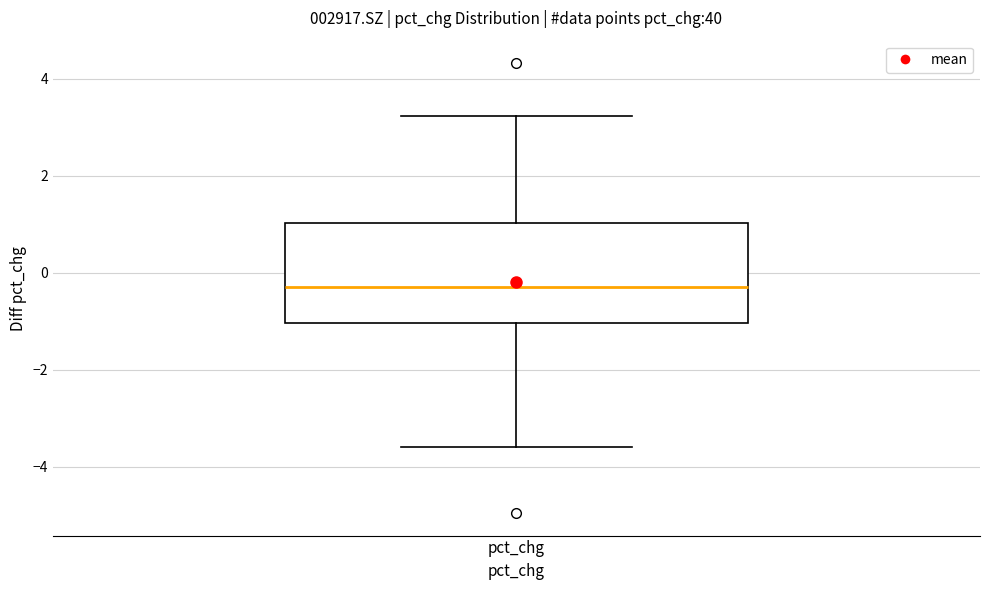

Transcribe this box plot: give where the median line is, the range the box spans, and where the two whiskers end, as read against the y-axis. The values are not printed on the chart, so give them approximately, as read against the axis.

median -0.2, box -1.0 to 1.0, whiskers -3.6 to 3.2